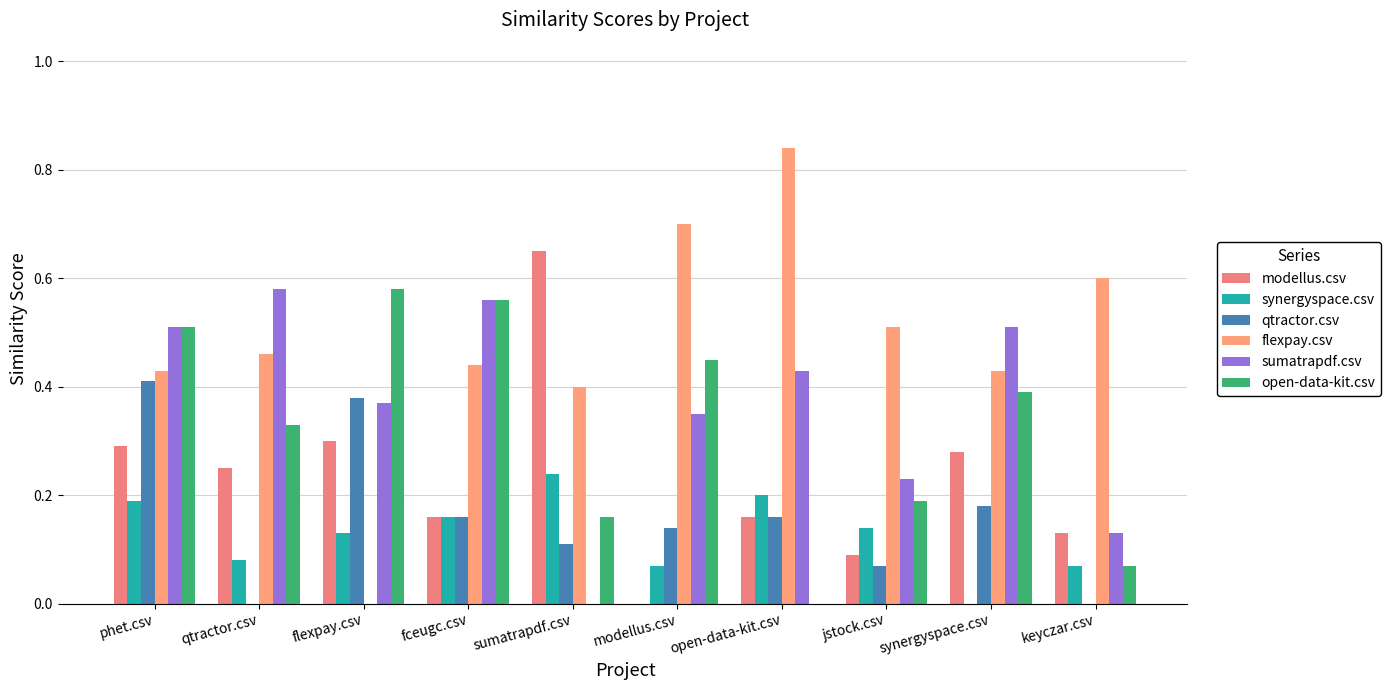

The qtractor.csv series shows 0.2 at open-data-kit.csv. True or false?

False